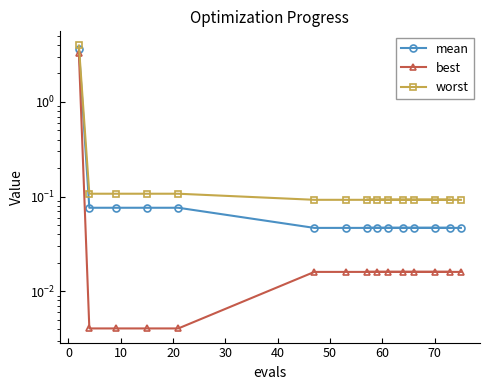

Is this an area chart (filled region under the line)?

No